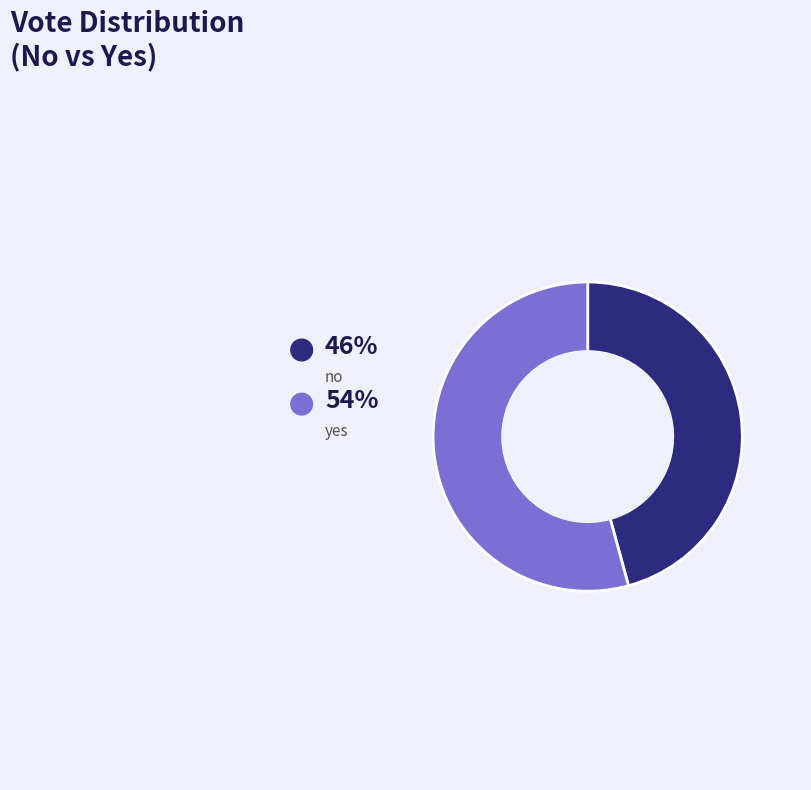

To the nearest percent, what percentage of the pie is no?

46%